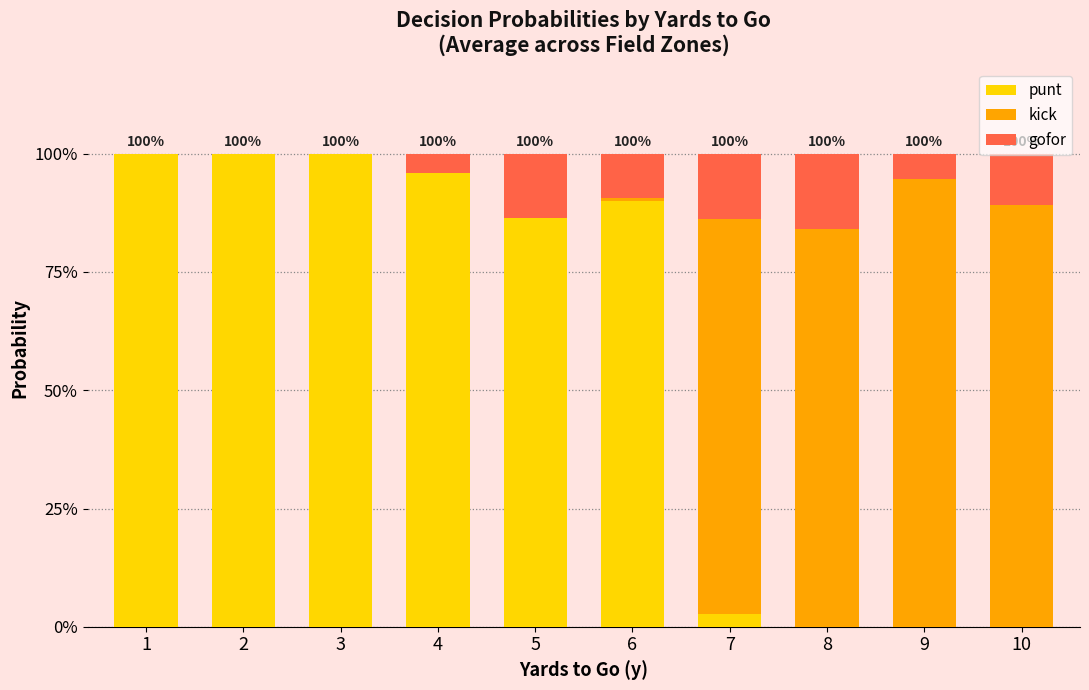

What are all the series names shown in the legend?

punt, kick, gofor